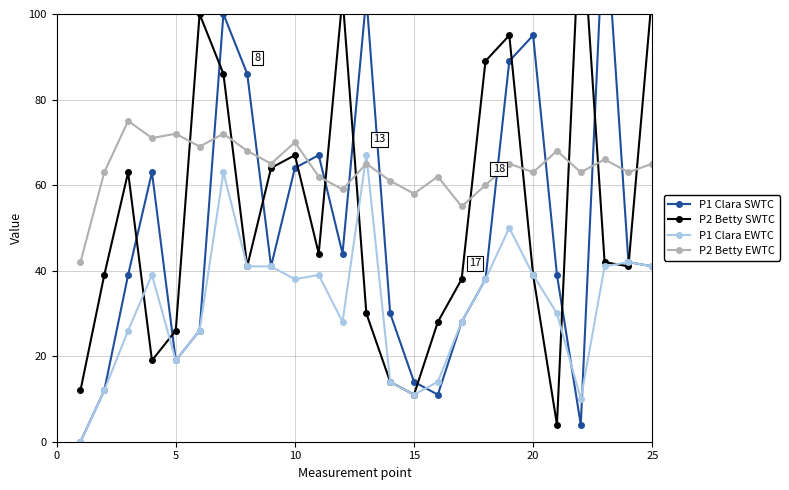

The P2 Betty EWTC series shows 48 at 10. True or false?

False